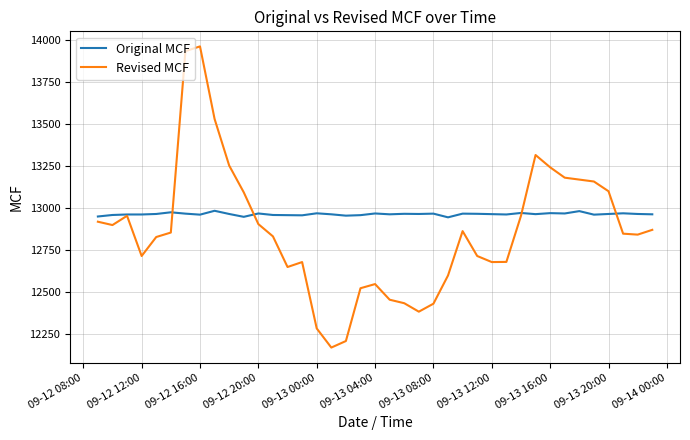

List the series in order of their peak value, lowest first.

Original MCF, Revised MCF